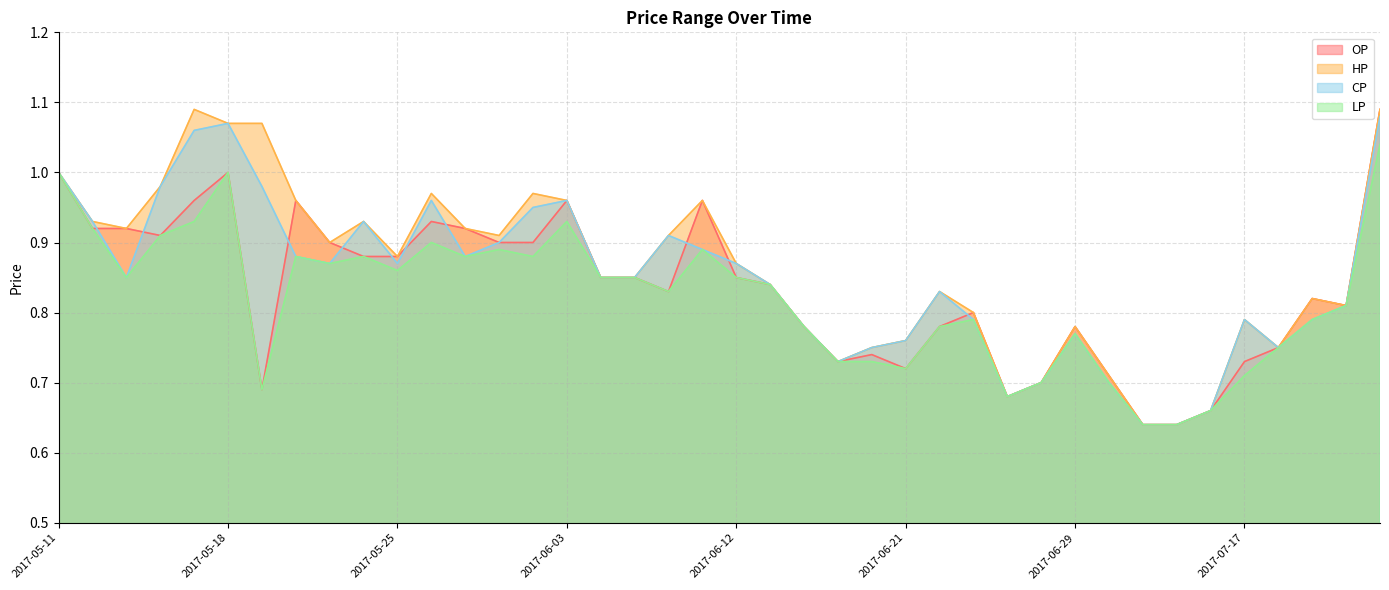

True or false: LP and CP intersect in this chart.

False